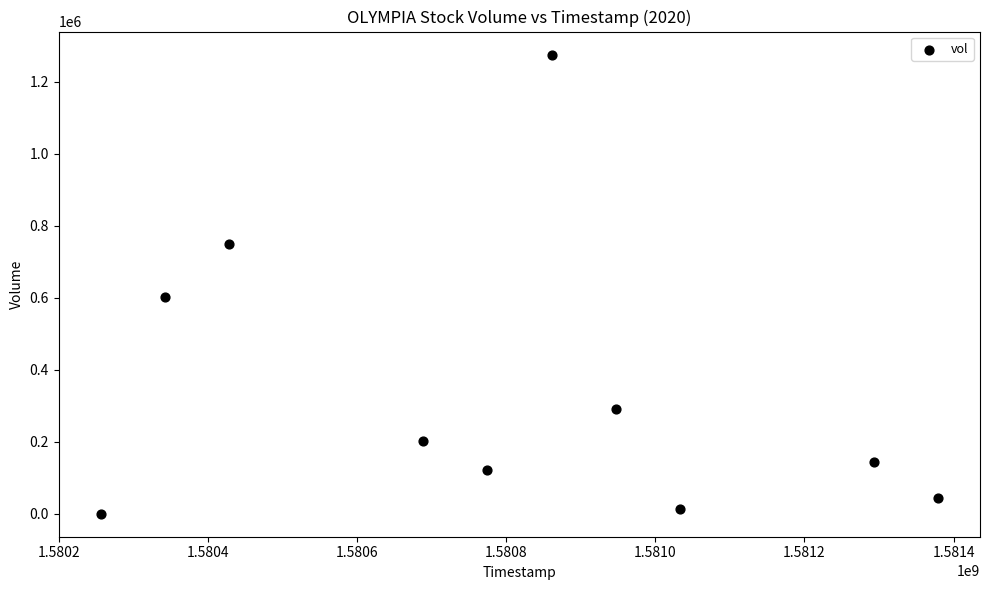

What is the average X value?

1580800320